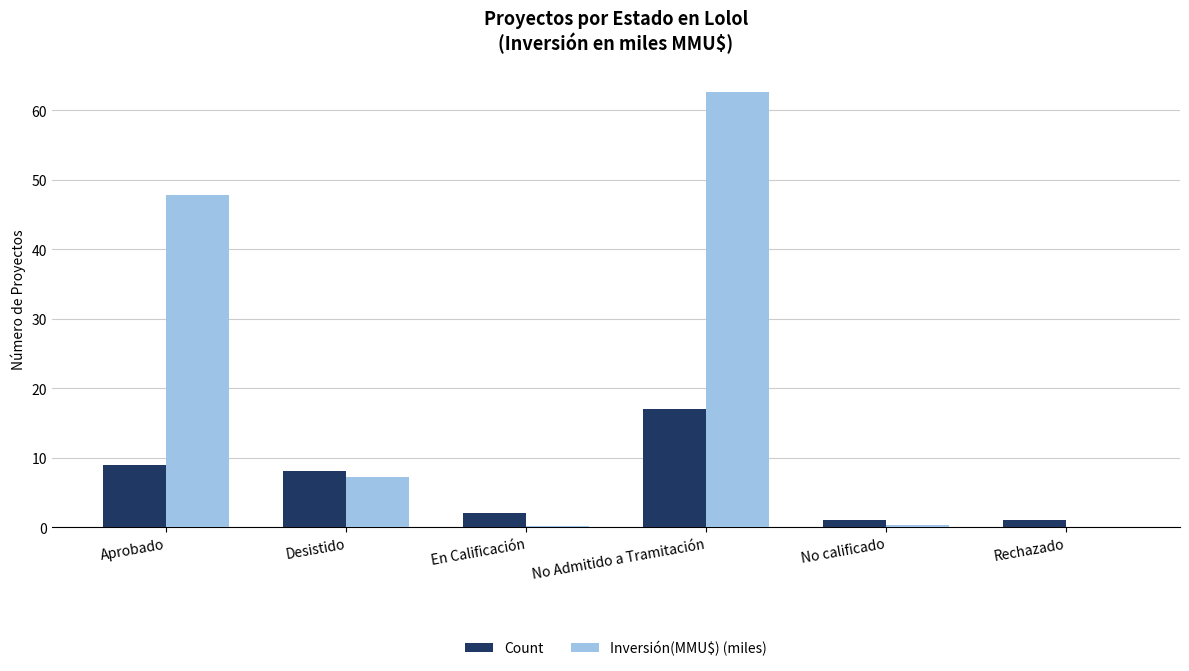

Which series has the widest spread of values?

Inversión(MMU$) (miles)